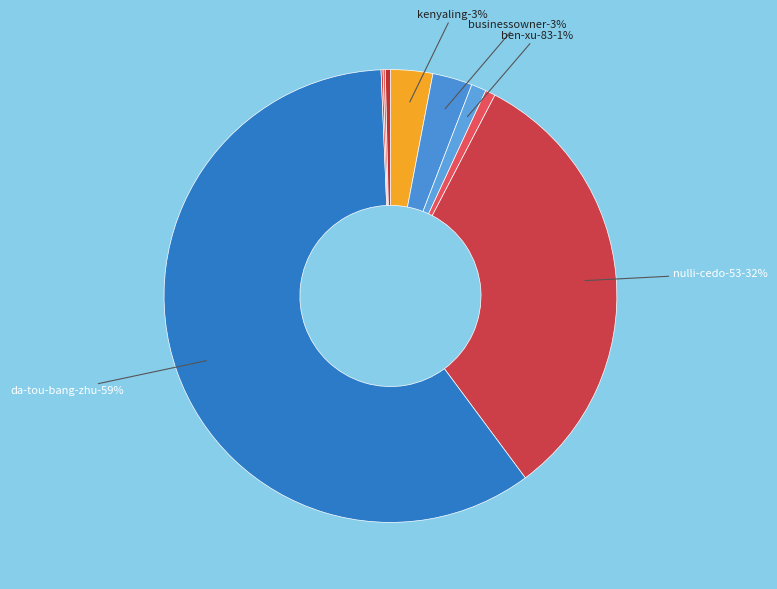

Count the number of slices in the pie.

9